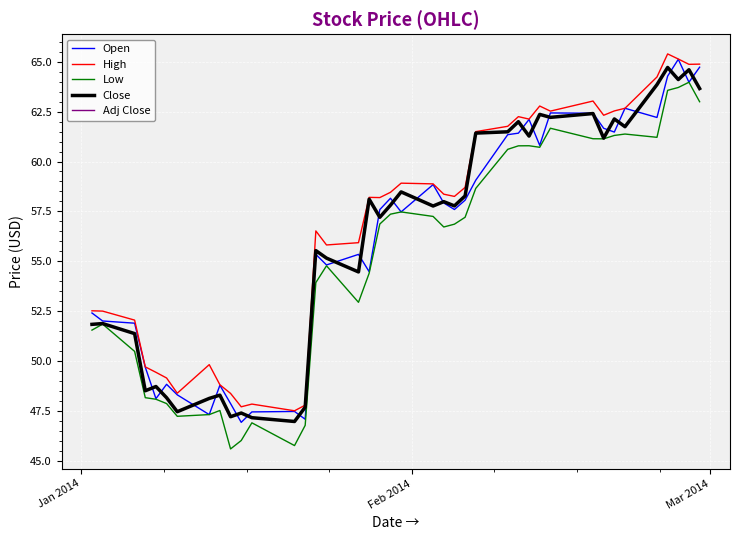

True or false: High and Adj Close cross at least once.

False